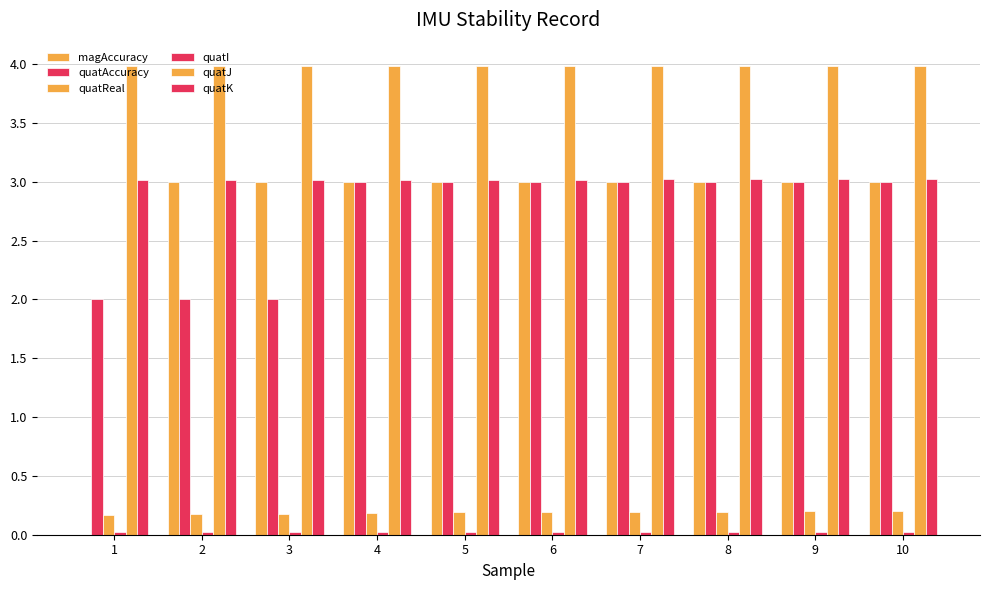

How many series are shown in this chart?

6